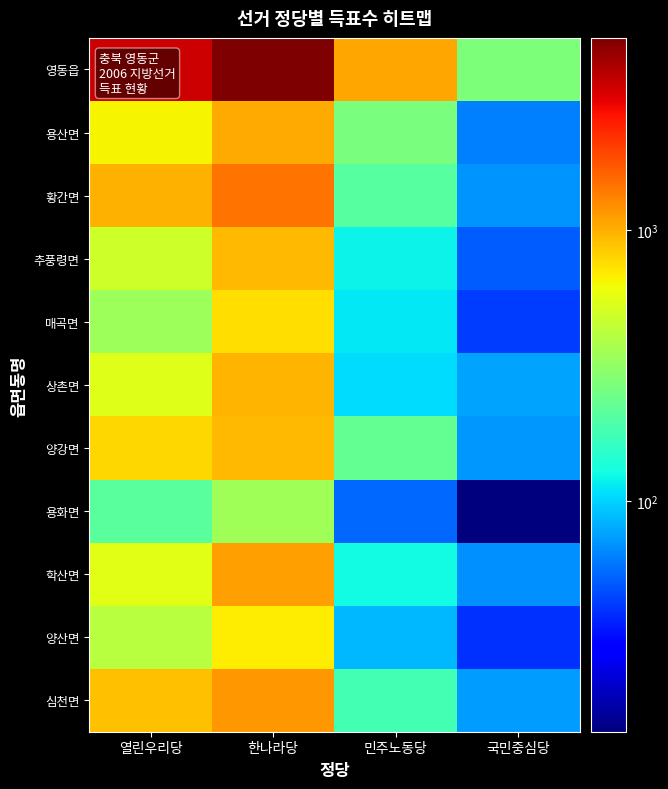

List the series in order of their peak value, highest first.

영동읍, 황간면, 심천면, 학산면, 용산면, 상촌면, 추풍령면, 양강면, 매곡면, 양산면, 용화면